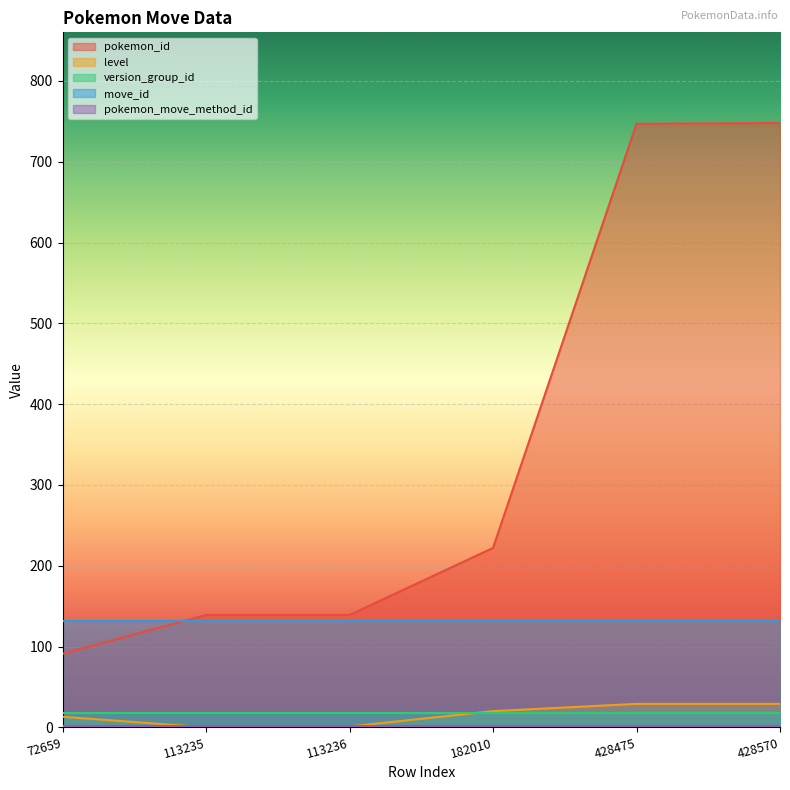

What is the minimum value for version_group_id?

18